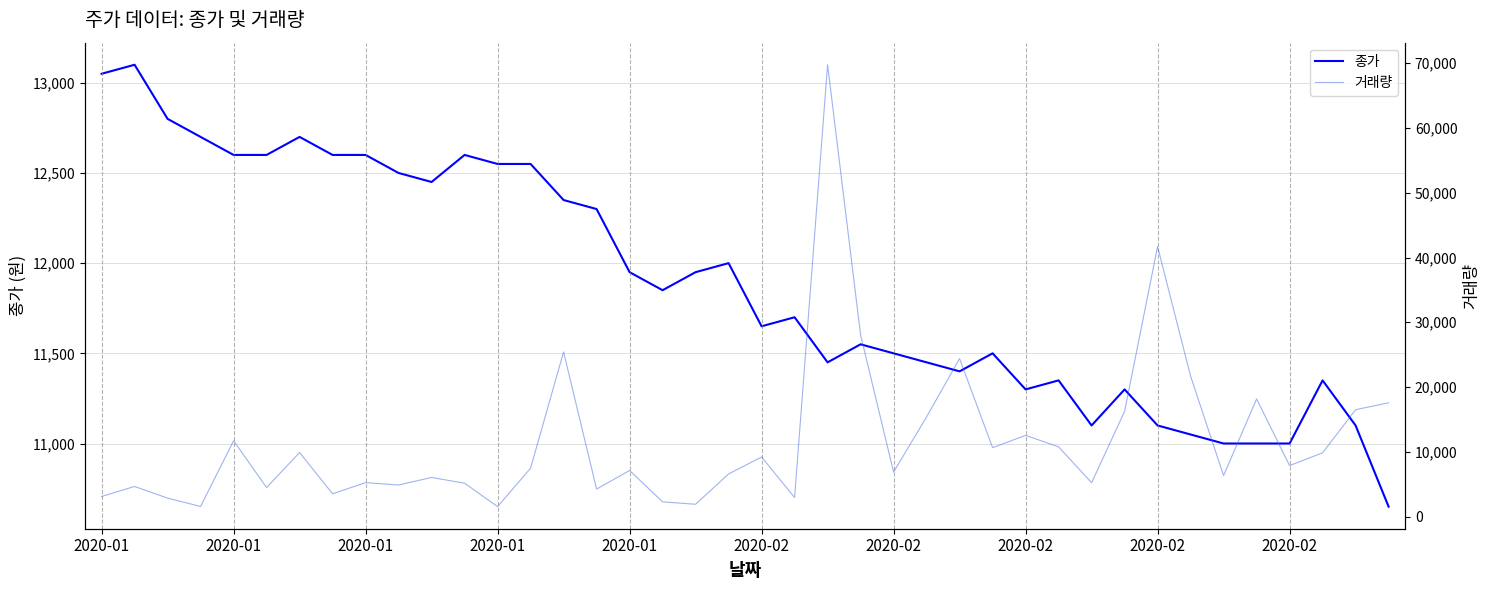

What is the total value across all series at 18?

13844